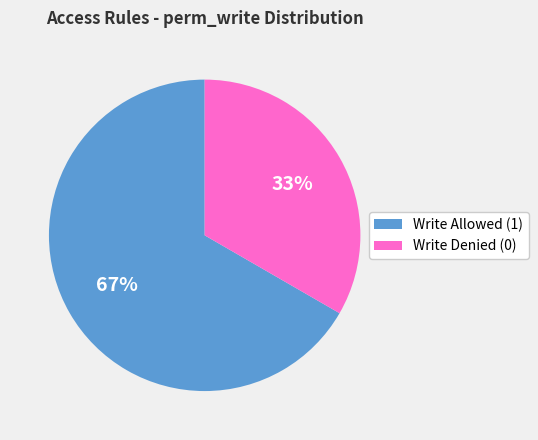

To the nearest percent, what is the average slice percentage?

50%